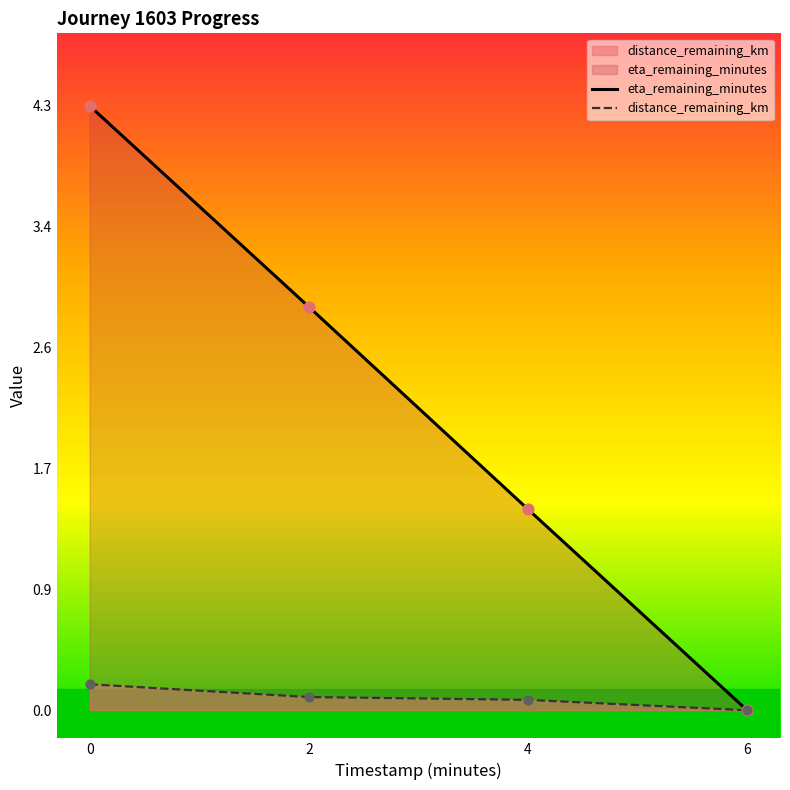

What is the total value across all series at 0?

4.5